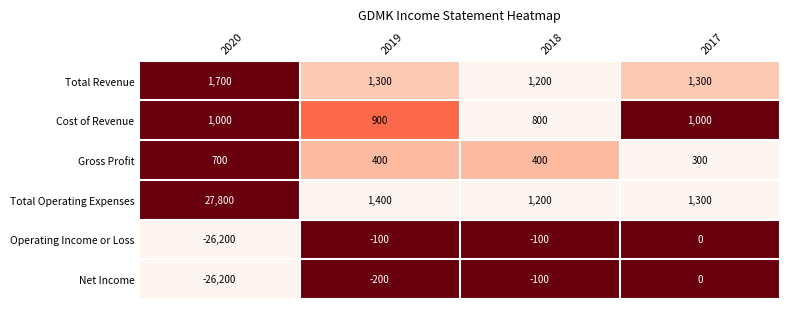

Rank the series at 2019 from lowest to highest value.

Net Income, Operating Income or Loss, Gross Profit, Cost of Revenue, Total Revenue, Total Operating Expenses